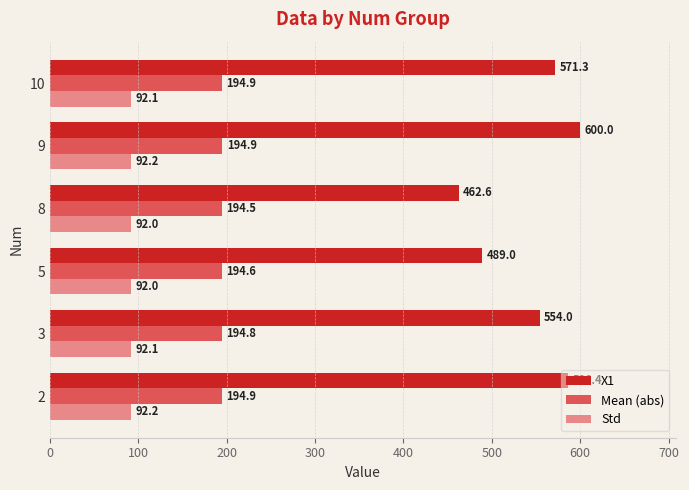

How many data points in Std are above 92?

5